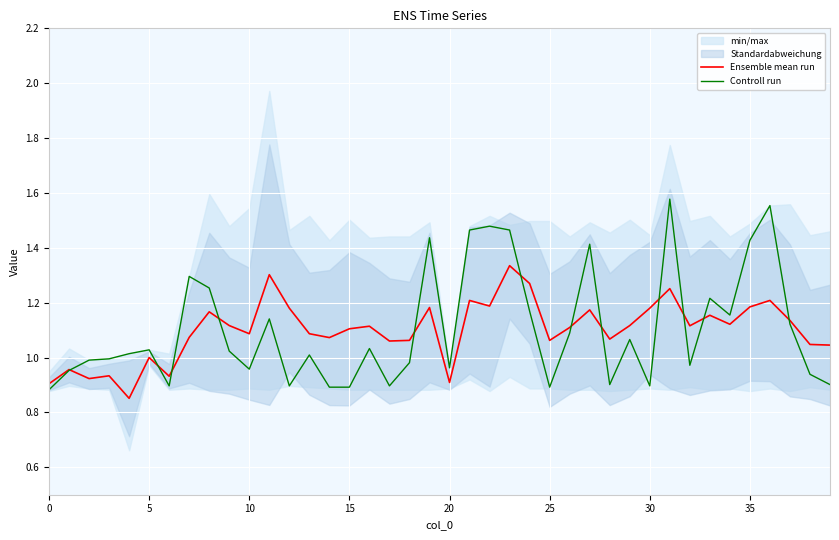

Is it true that Controll run equals 0.6 at 10?

False